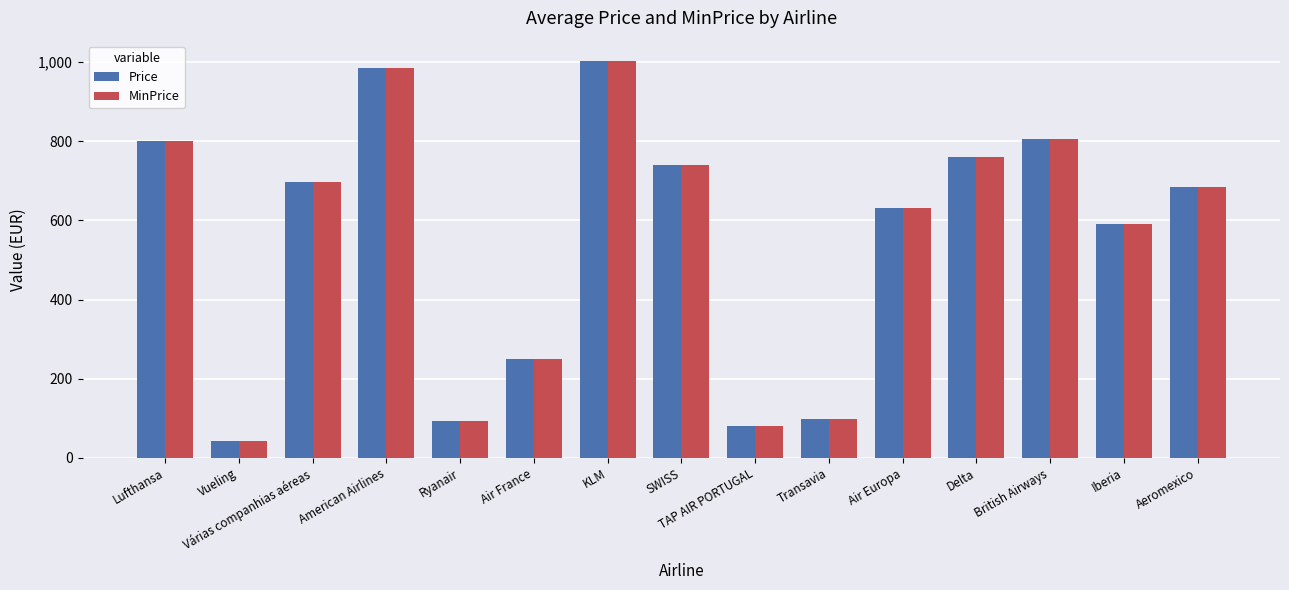

The value of Price at TAP AIR PORTUGAL is 36.8. True or false?

False